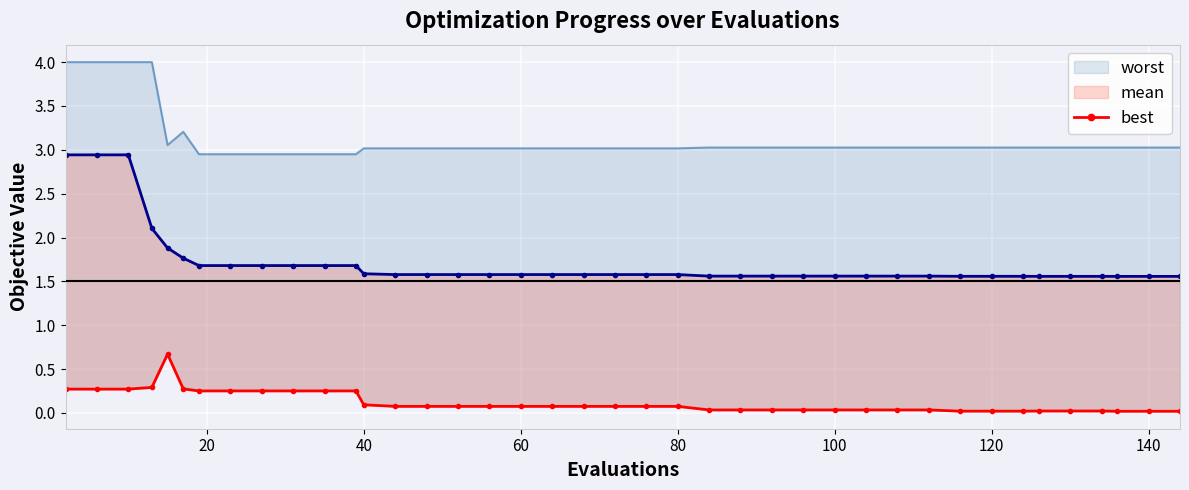

Reading left to right, what are all the values shown in this chart?

mean: 2.9	2.9	2.9	2.1	1.9	1.8	1.7	1.7	1.7	1.7	1.7	1.7	1.6	1.6	1.6	1.6	1.6	1.6	1.6	1.6	1.6	1.6	1.6	1.6	1.6	1.6	1.6	1.6	1.6	1.6	1.6	1.6	1.6	1.6	1.6	1.6	1.6	1.6	1.6	1.6
best: 0.3	0.3	0.3	0.3	0.7	0.3	0.3	0.3	0.3	0.3	0.3	0.3	0.1	0.1	0.1	0.1	0.1	0.1	0.1	0.1	0.1	0.1	0.1	0.0	0.0	0.0	0.0	0.0	0.0	0.0	0.0	0.0	0.0	0.0	0.0	0.0	0.0	0.0	0.0	0.0